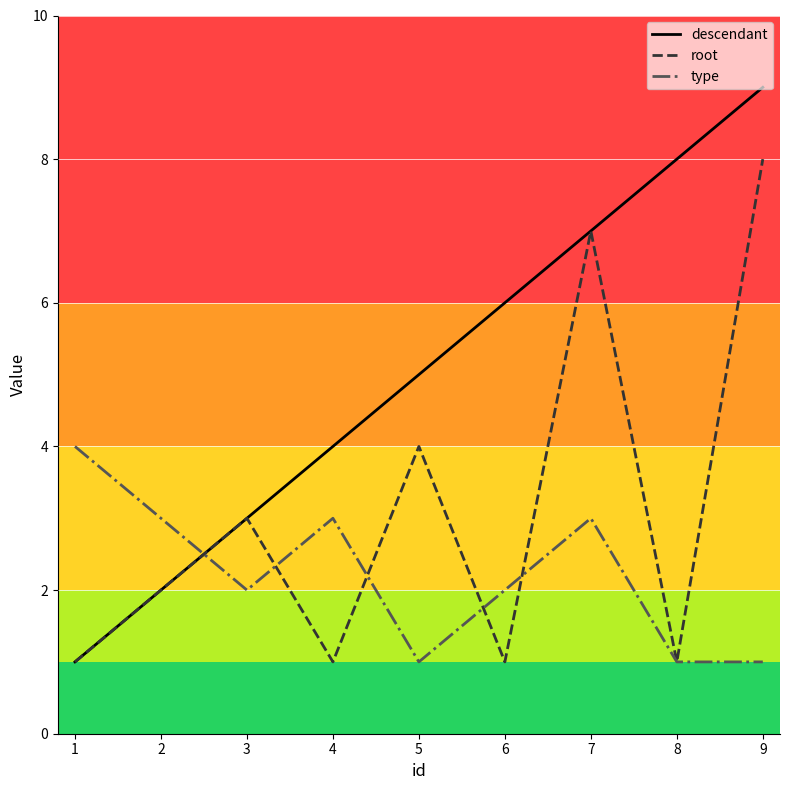

Between which two adjacent categories do descendant and type first intersect?

2 and 3